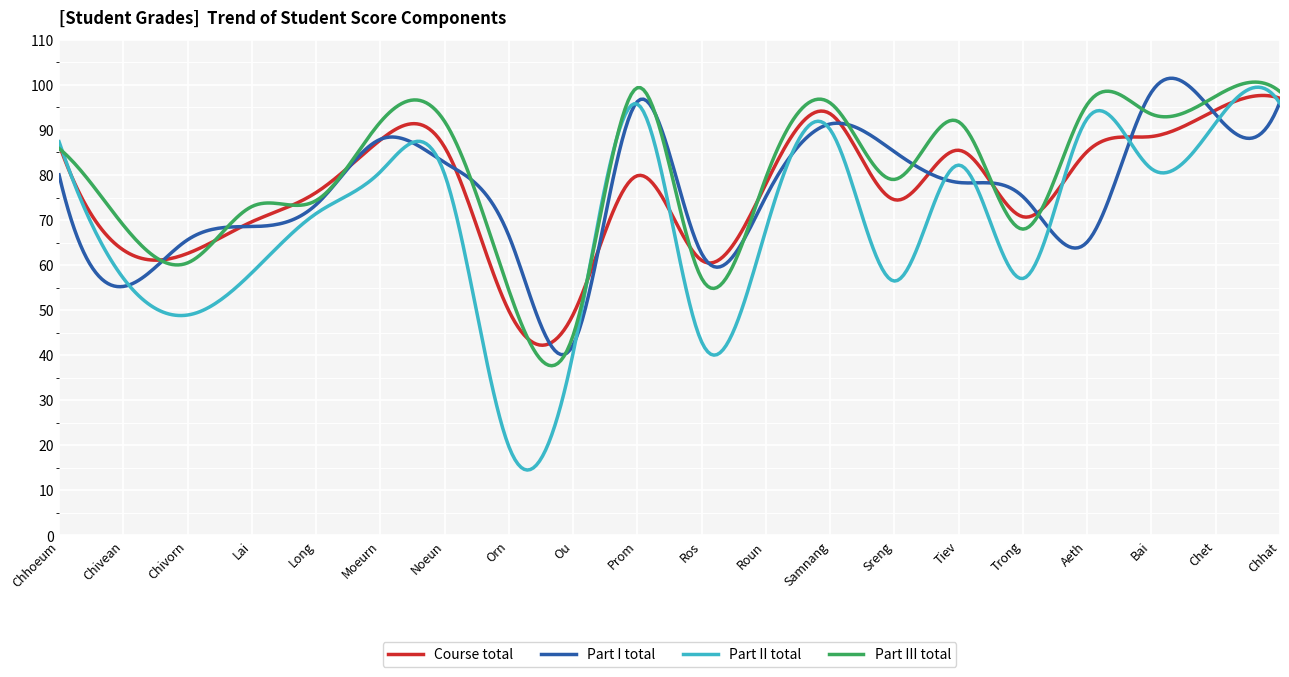

Which series has the largest total across all categories?

Part III total